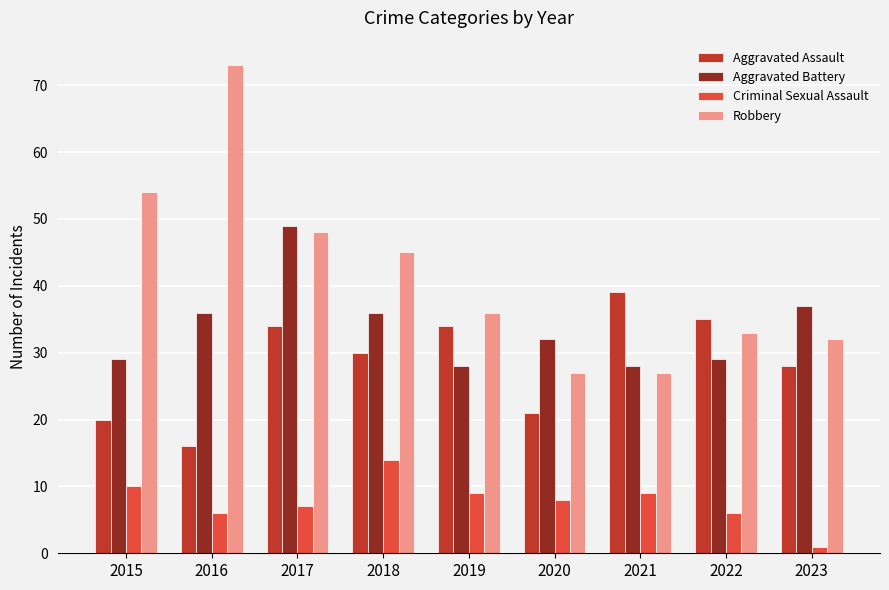

The value of Criminal Sexual Assault at 2023 is 1. True or false?

True